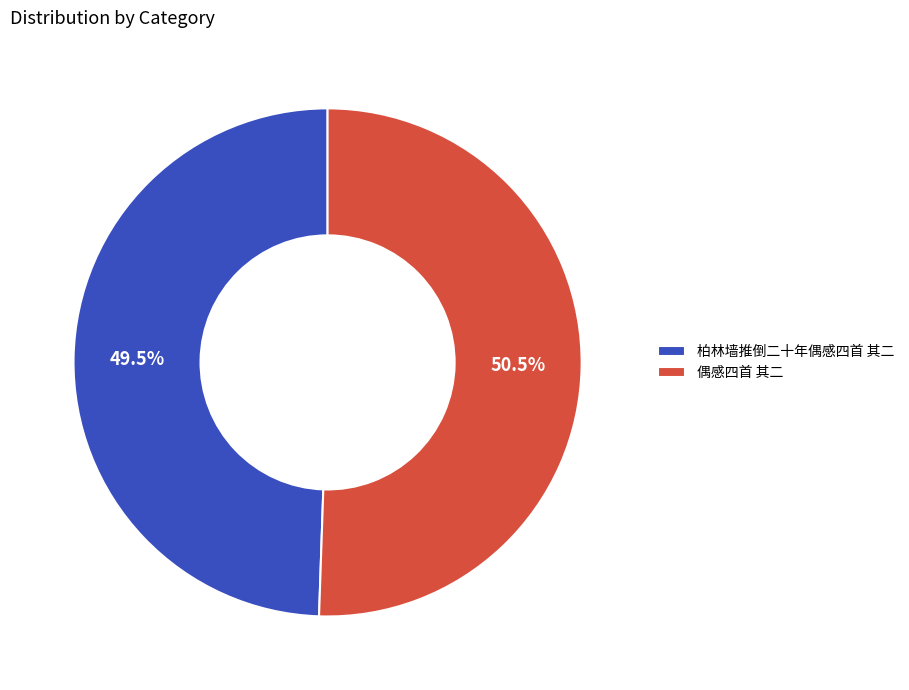

Rank the categories by value from highest to lowest.

偶感四首 其二, 柏林墙推倒二十年偶感四首 其二